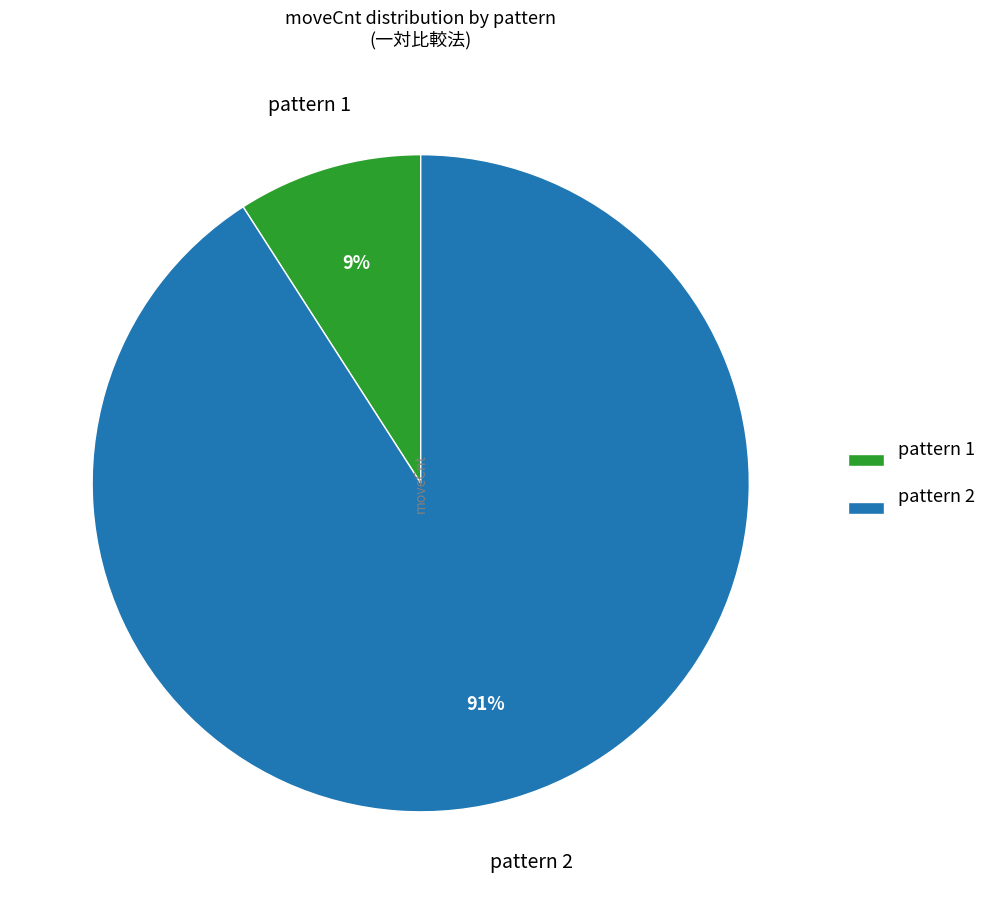

What is the largest slice in the pie chart?

pattern 2